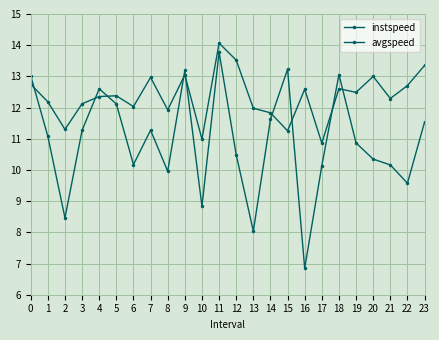

Is this an area chart (filled region under the line)?

No